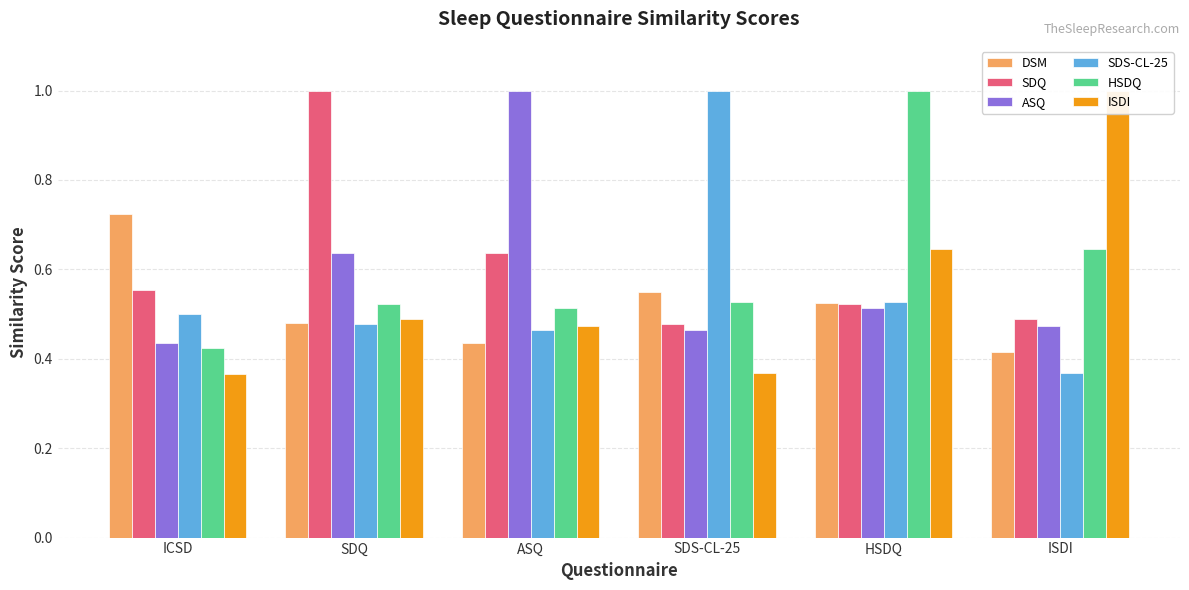

What position from the left is ISDI?

6